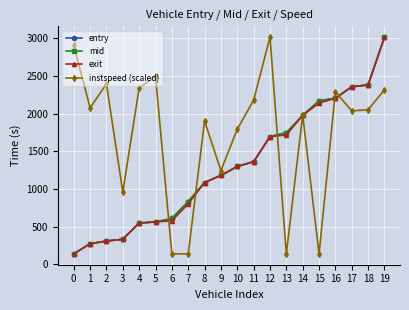

What is the highest value of the instspeed (scaled) series?

3012.4